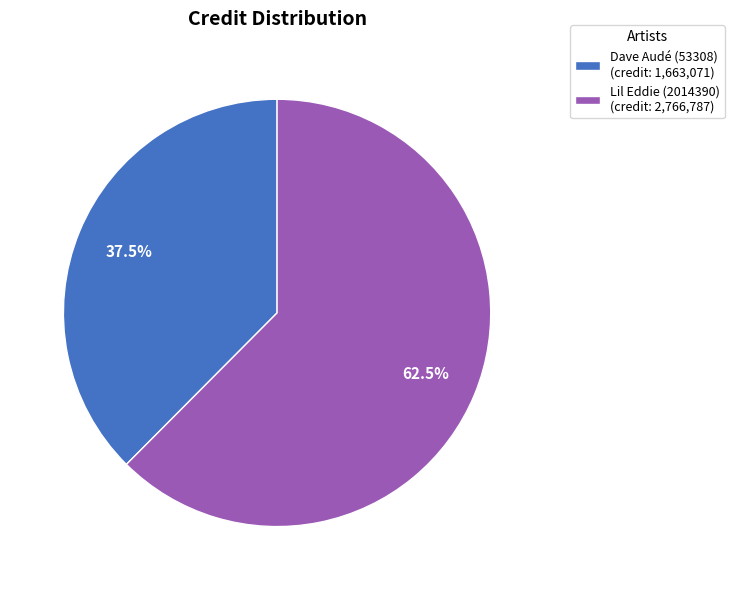

True or false: Dave Audé (53308) accounts for 47% of the total.

False